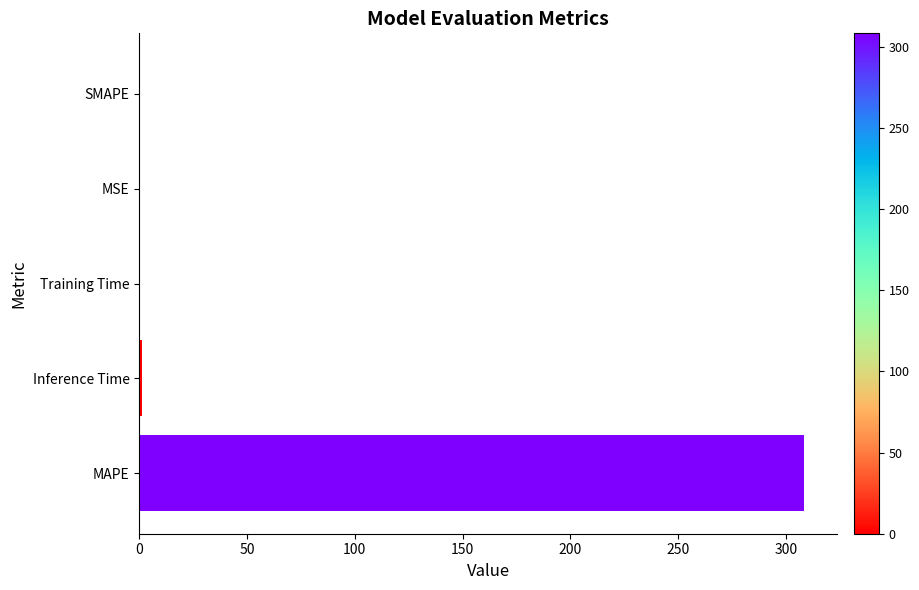

How many series are shown in this chart?

1